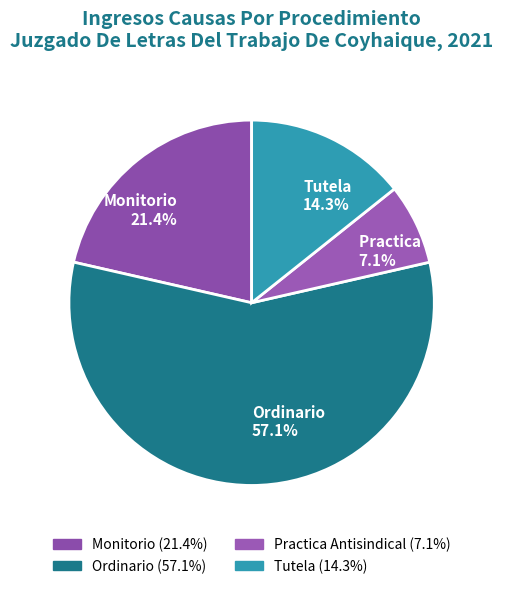

What percentage is the Ordinario slice, to the nearest percent?

57%